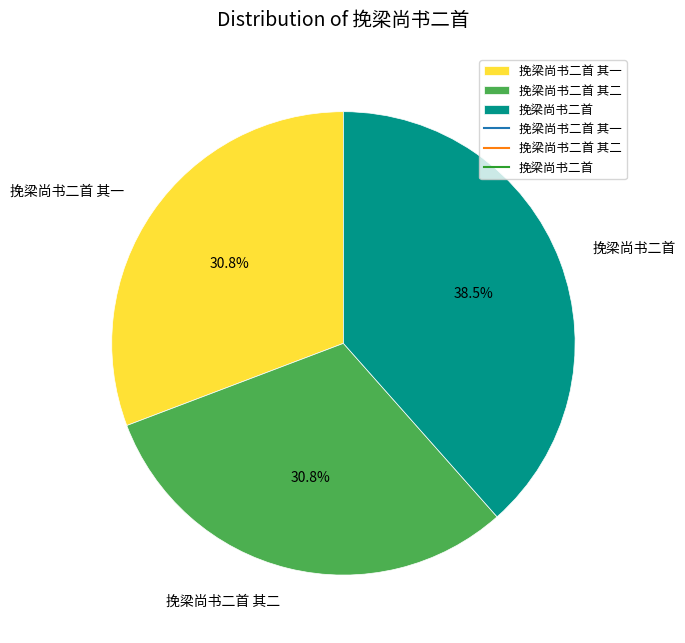

What percentage is the 挽梁尚书二首 其一 slice, to the nearest percent?

31%